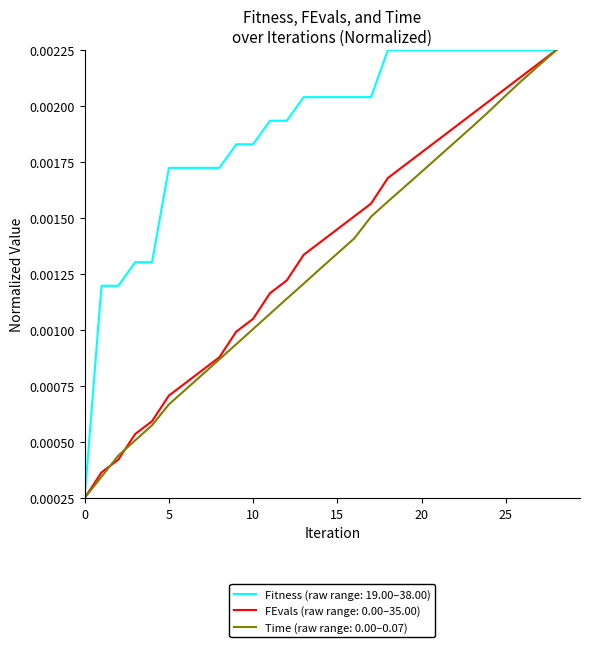

Which series has the largest total across all categories?

Fitness (raw range: 19.00–38.00)